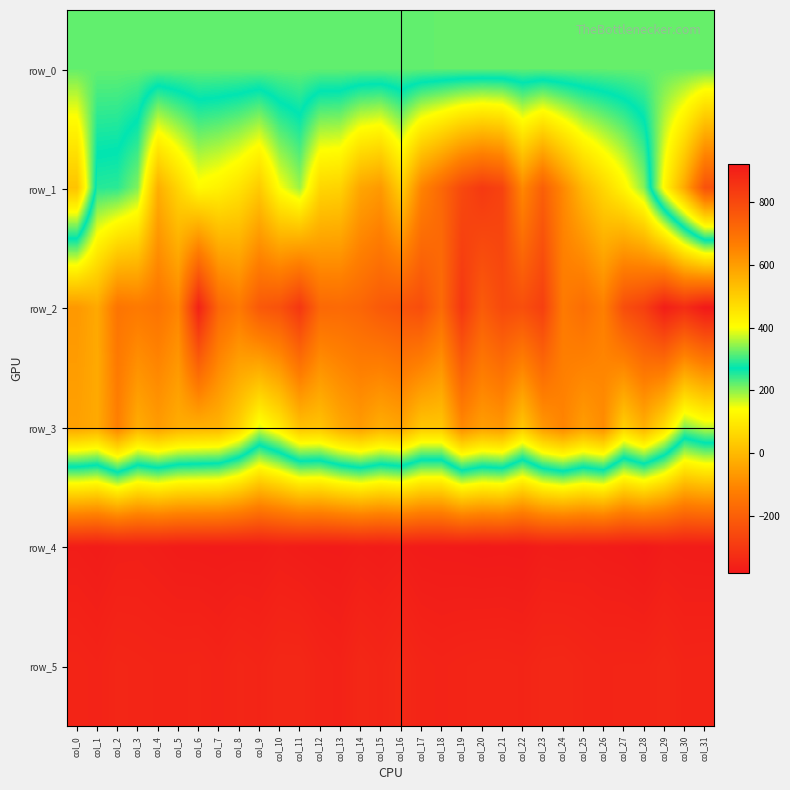

Which has a higher value, col_0 or col_1?

col_1